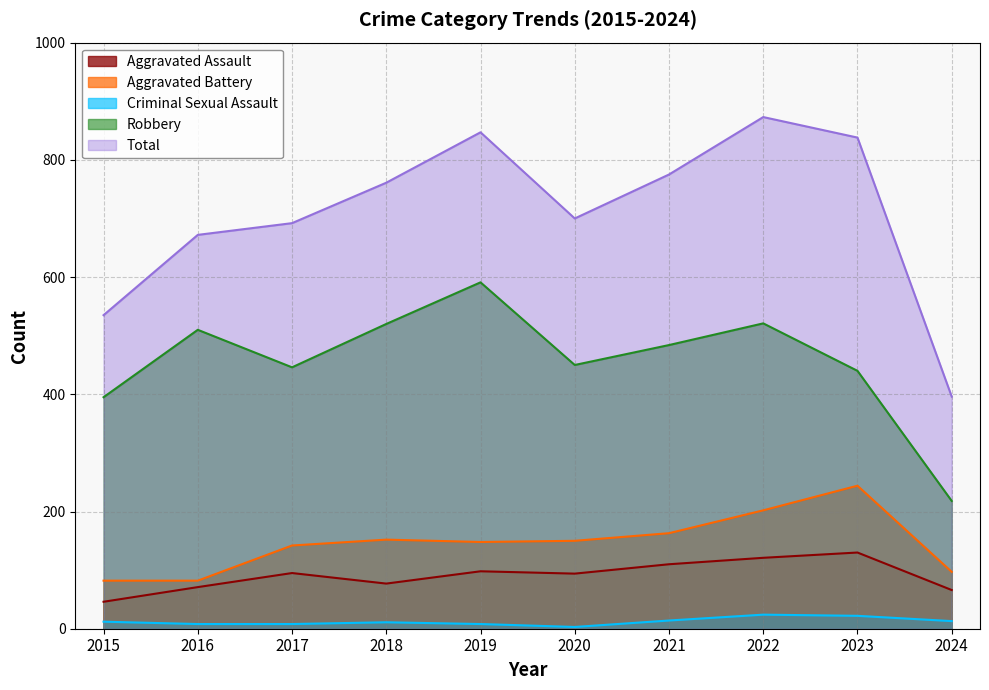

What is the value of the Aggravated Assault point at the 3rd from the left?

95